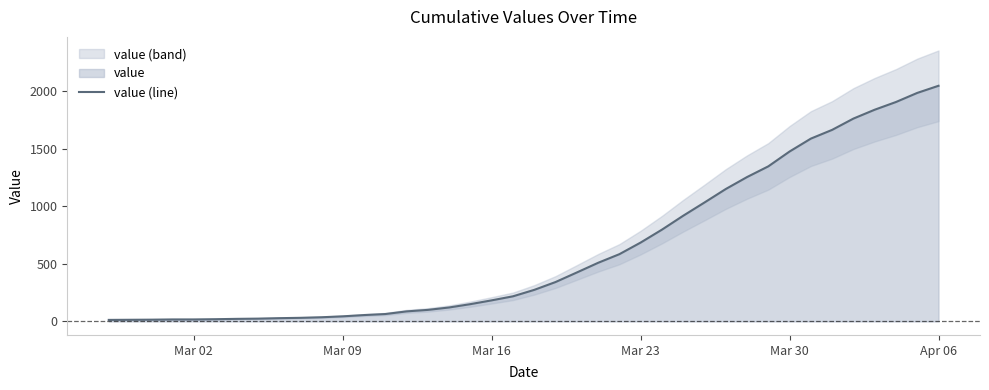

What is the minimum value shown in the chart?

13